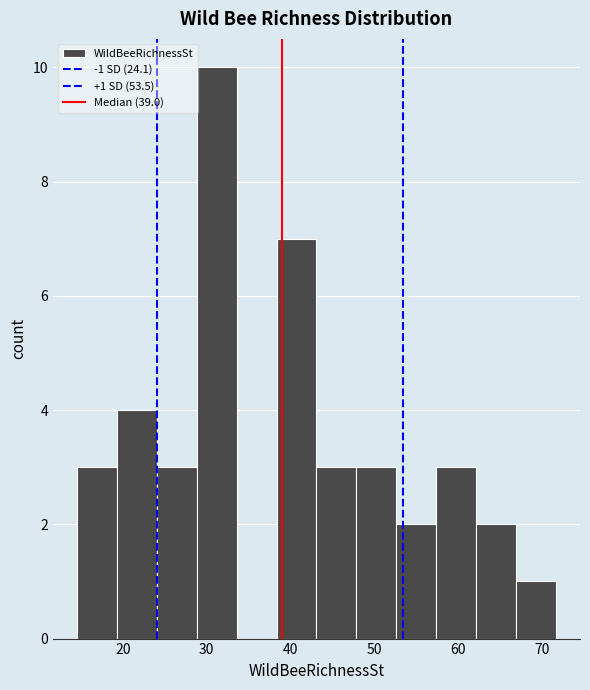

Which range on the x-axis has the tallest bar?

29 to 34